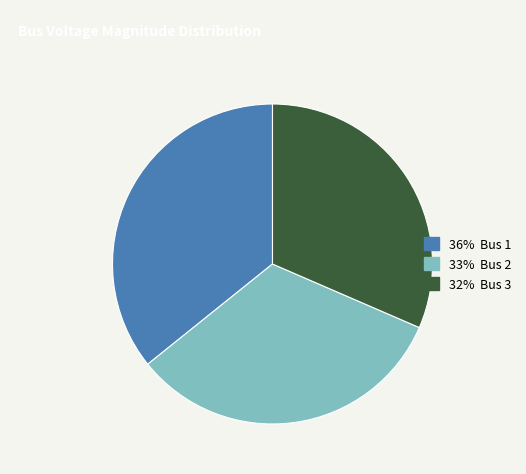

Is there a majority slice in this chart?

No